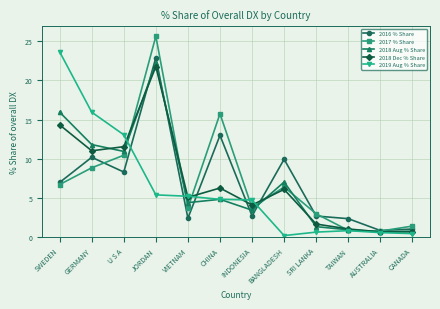

What position from the right is U S A?

10